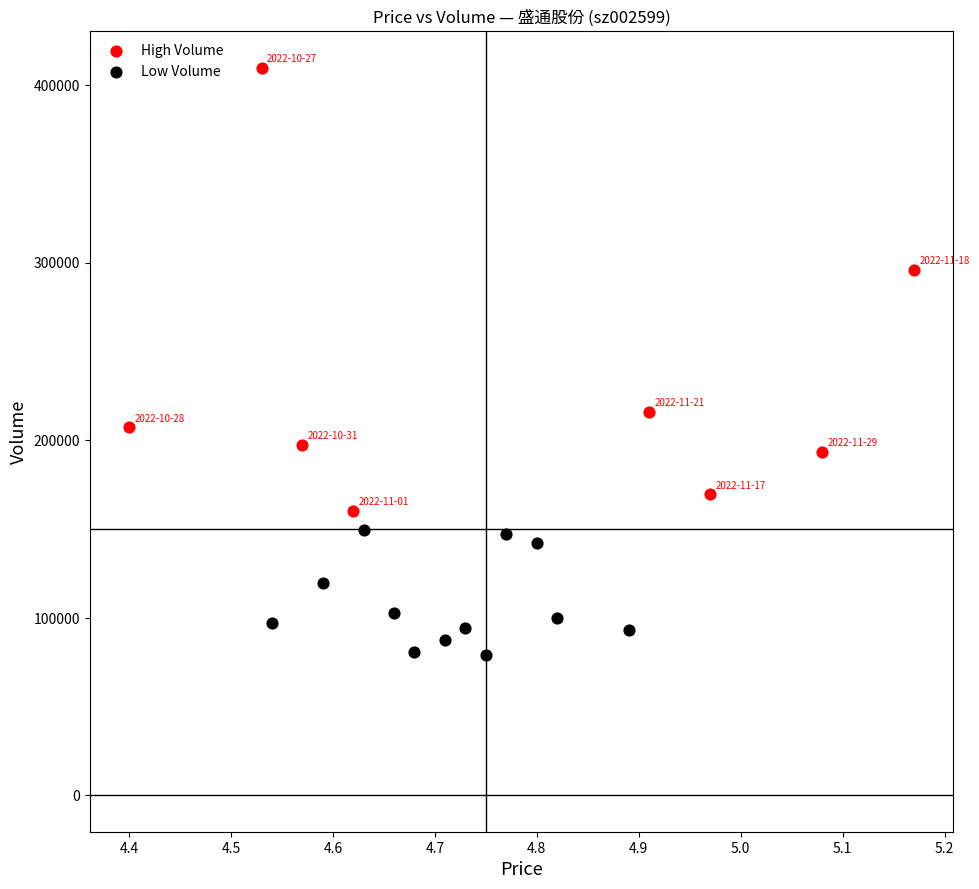

Which series reaches the maximum Y coordinate?

High Volume